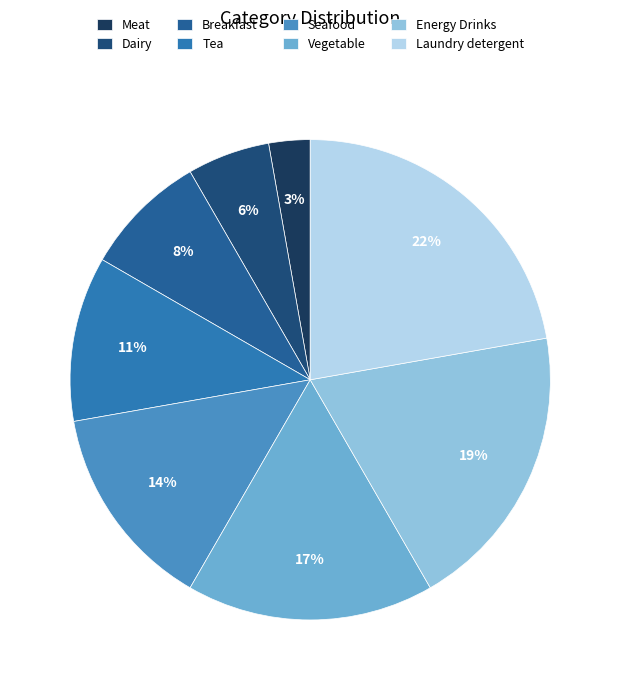

Which category has the biggest portion of the pie?

Laundry detergent